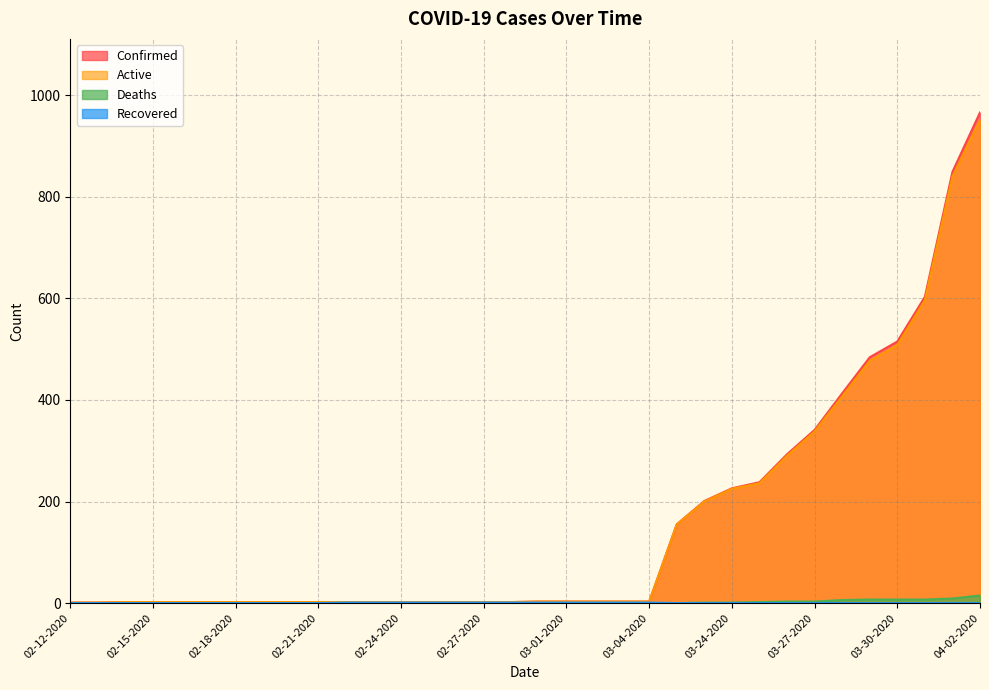

What is the difference between the second highest and second lowest values in the Recovered series?

1